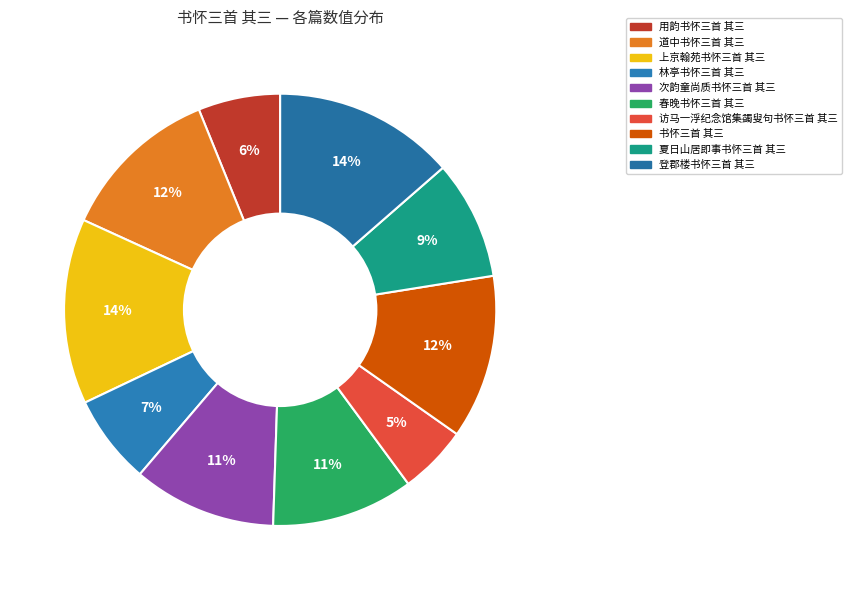

Between 道中书怀三首 其三 and 访马一浮纪念馆集蠲叟句书怀三首 其三, which is larger?

道中书怀三首 其三